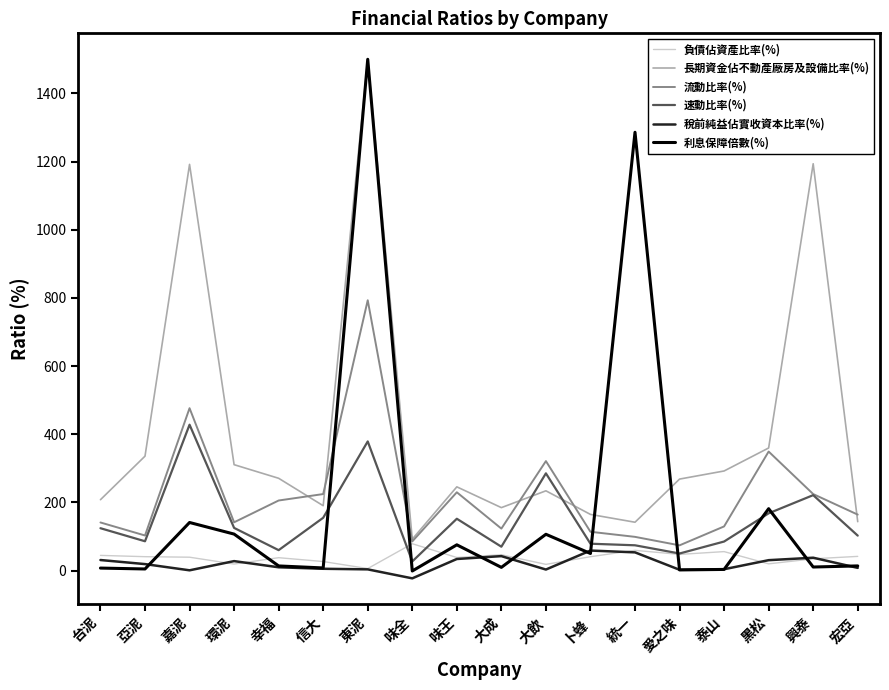

What is the difference between the maximum and minimum values in the 負債佔資產比率(%) series?

72.9